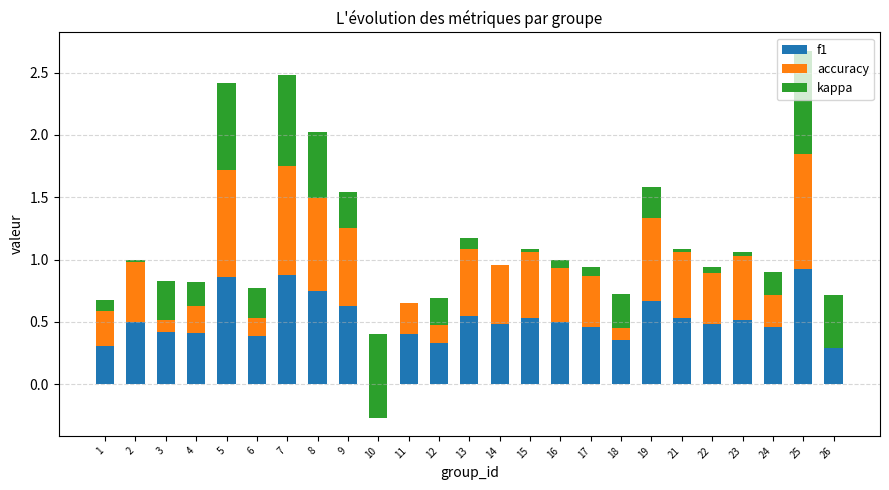

At which label does kappa reach its peak?

25